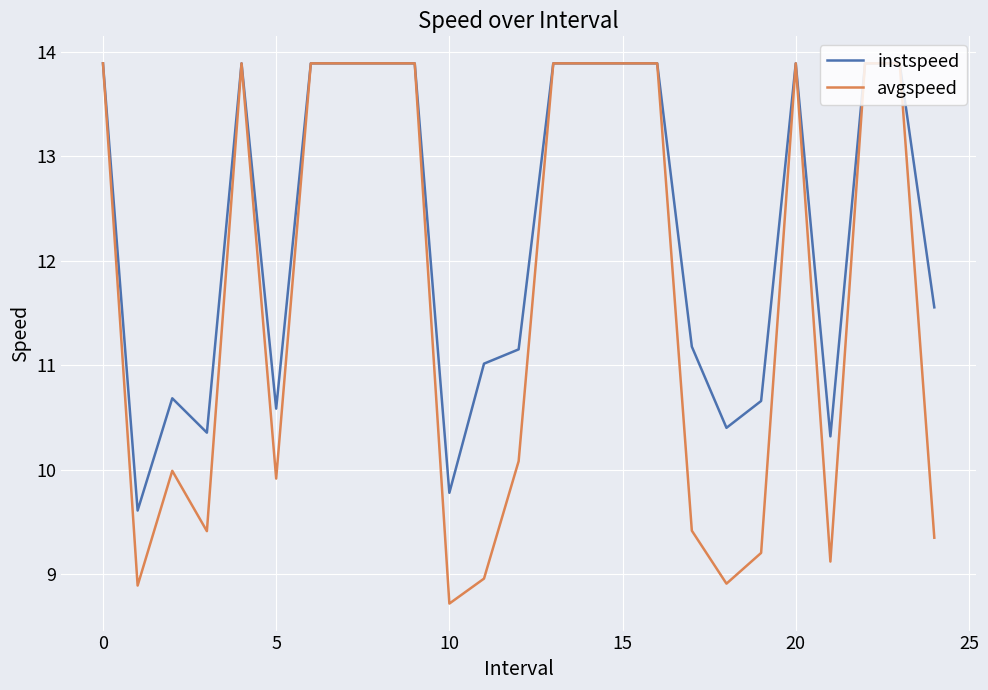

Rank the series by their average value, from lowest to highest.

avgspeed, instspeed